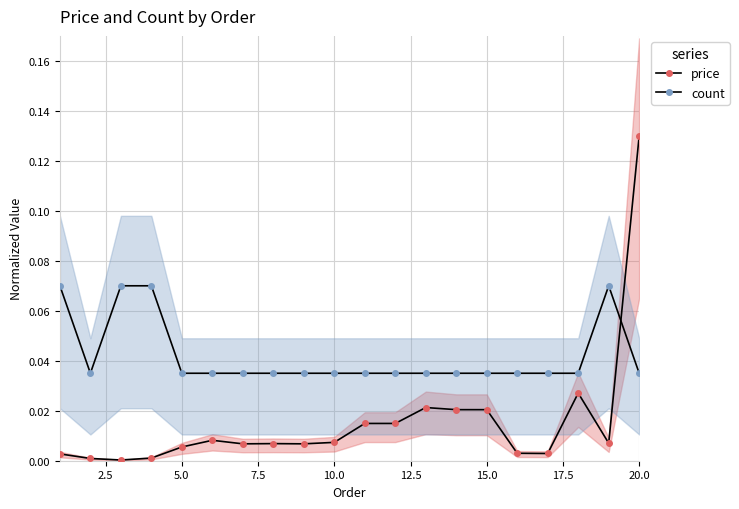

Is it true that count equals 0.0 at 17.5?

True